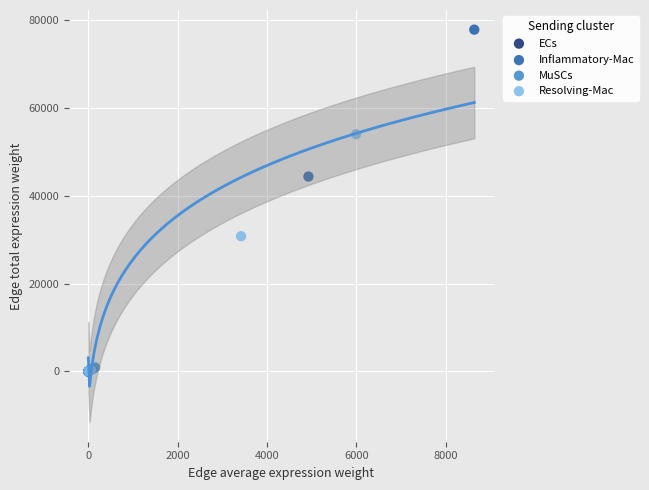

Which series has the widest spread of Y values?

Inflammatory-Mac